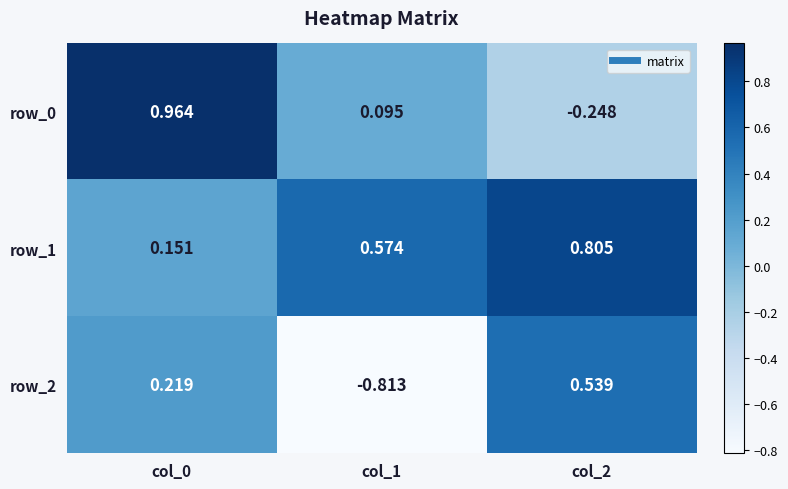

Is the value of row_1 at col_0 greater than the value of row_0 at col_2?

Yes